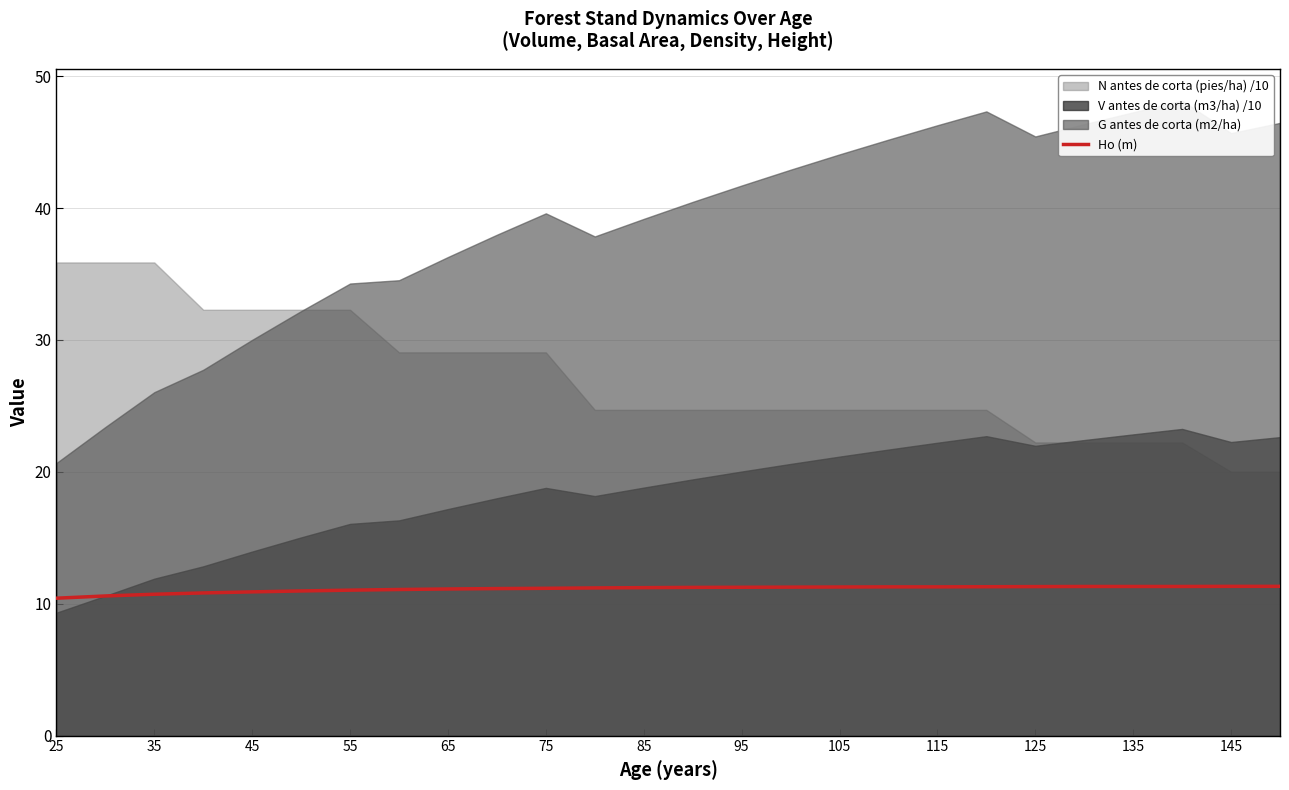

True or false: Ho (m) has a value of 18.7 at 75.

False